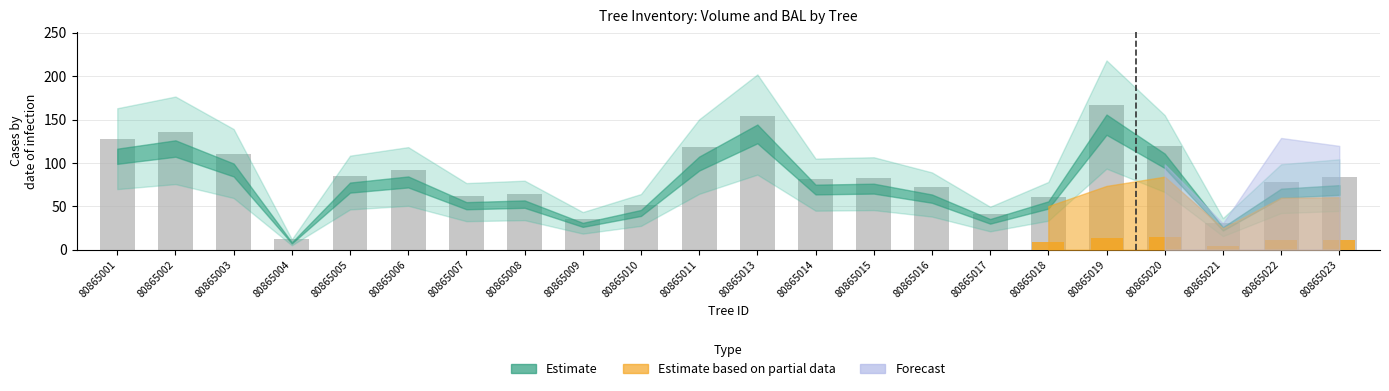

Reading left to right, extract all data points from this chart.

127.4	136.0	110.2	12.2	84.7	92.0	62.3	64.6	35.5	52.1	118.5	154.7	82.1	82.9	72.2	41.7	61.0	167.0	119.6	30.9	78.1	83.4